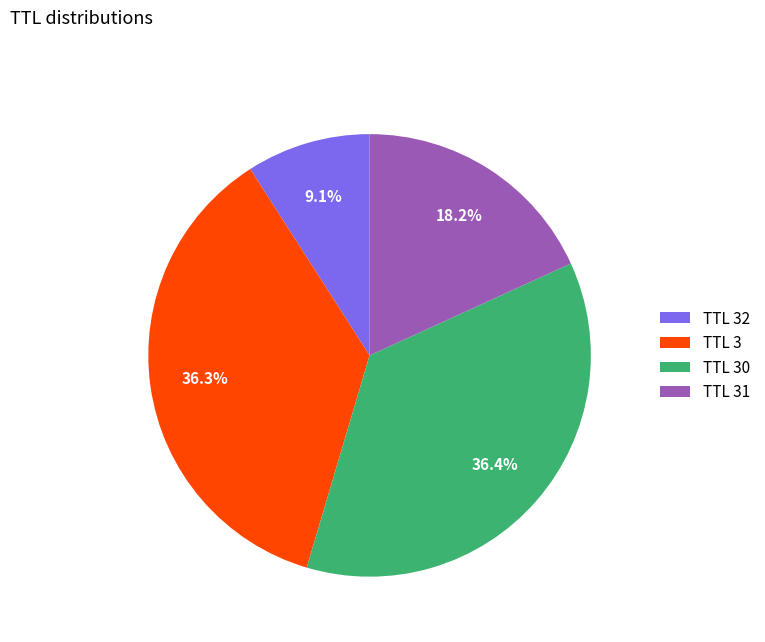

Count the number of slices in the pie.

4